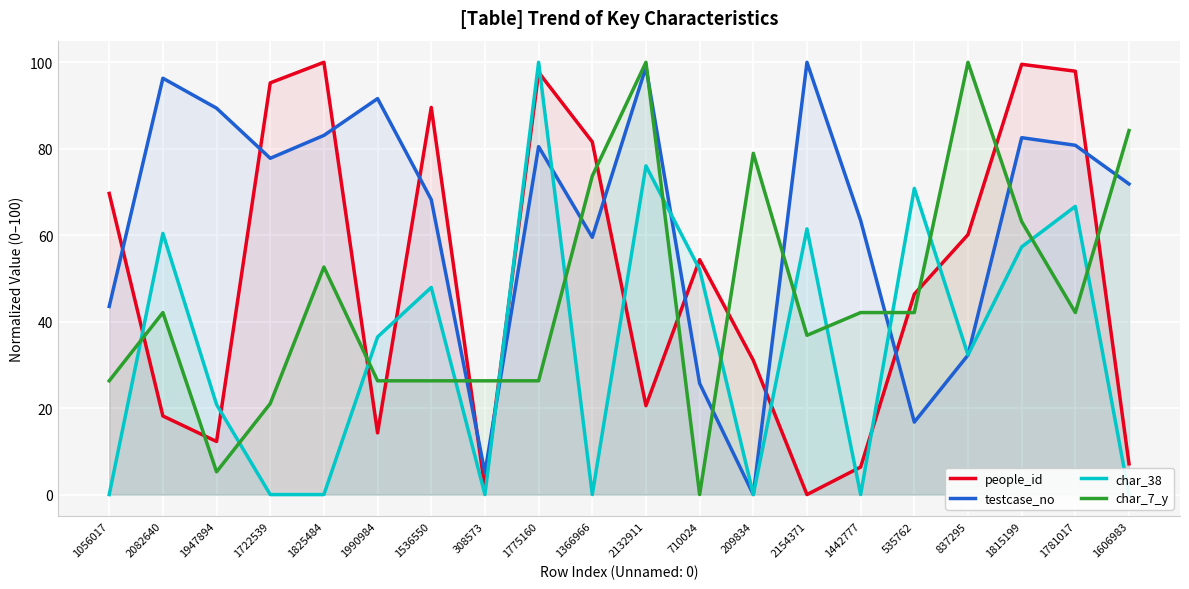

What is the value of the char_7_y point at the 18th from the left?

63.2